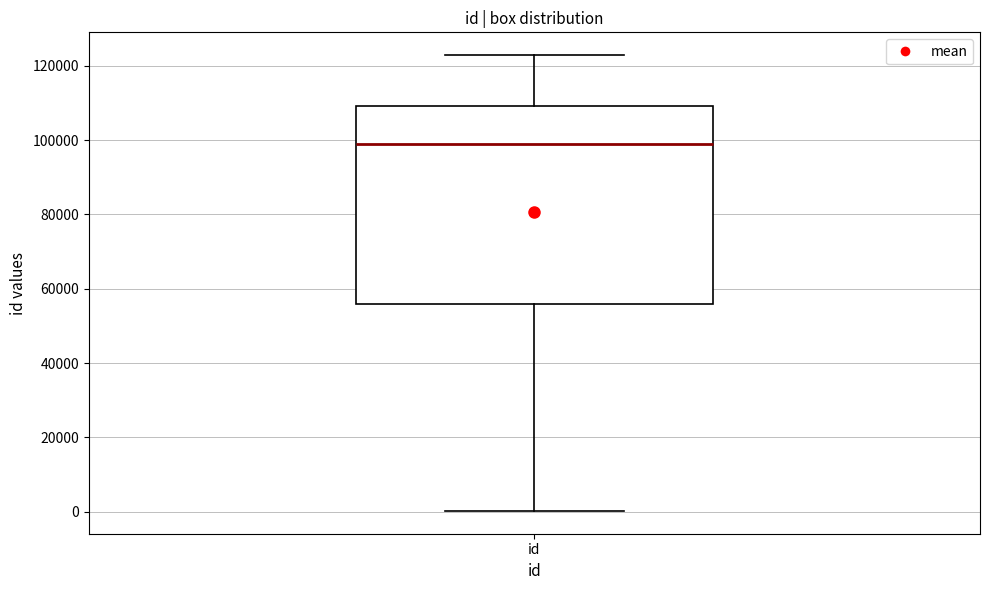

Transcribe this box plot: give where the median line is, the range the box spans, and where the two whiskers end, as read against the y-axis. The values are not printed on the chart, so give them approximately, as read against the axis.

median 98000, box 56000 to 110000, whiskers 0 to 122000